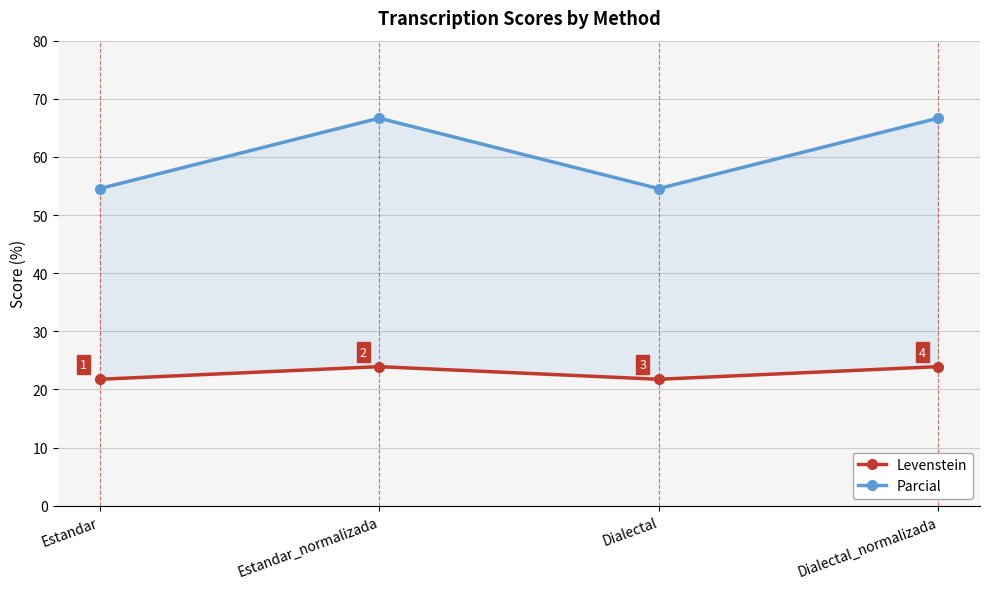

How many data points in Levenstein are less than 23?

2